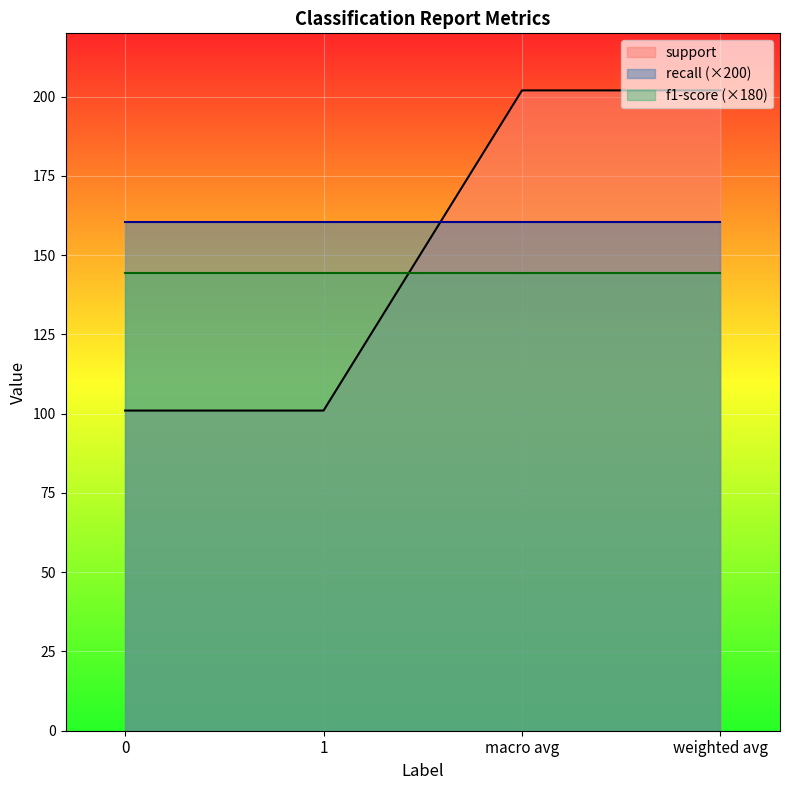

True or false: recall has more than 1 points higher than both neighbors.

False